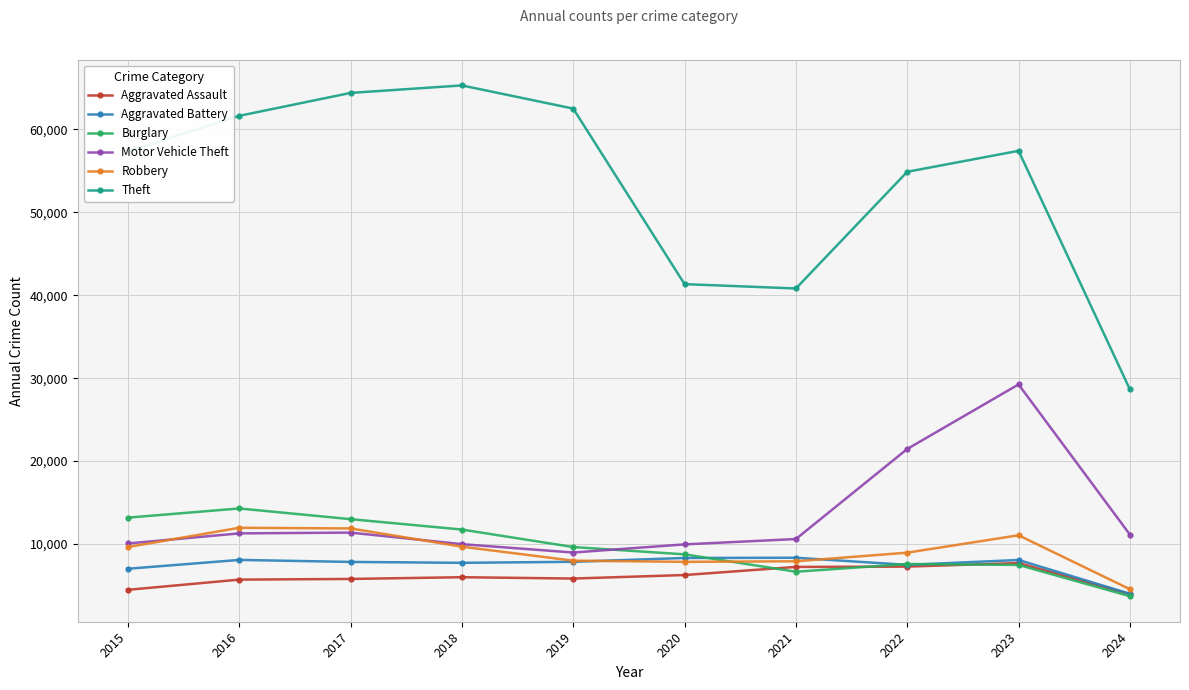

The value of Burglary at 2023 is 7482. True or false?

True